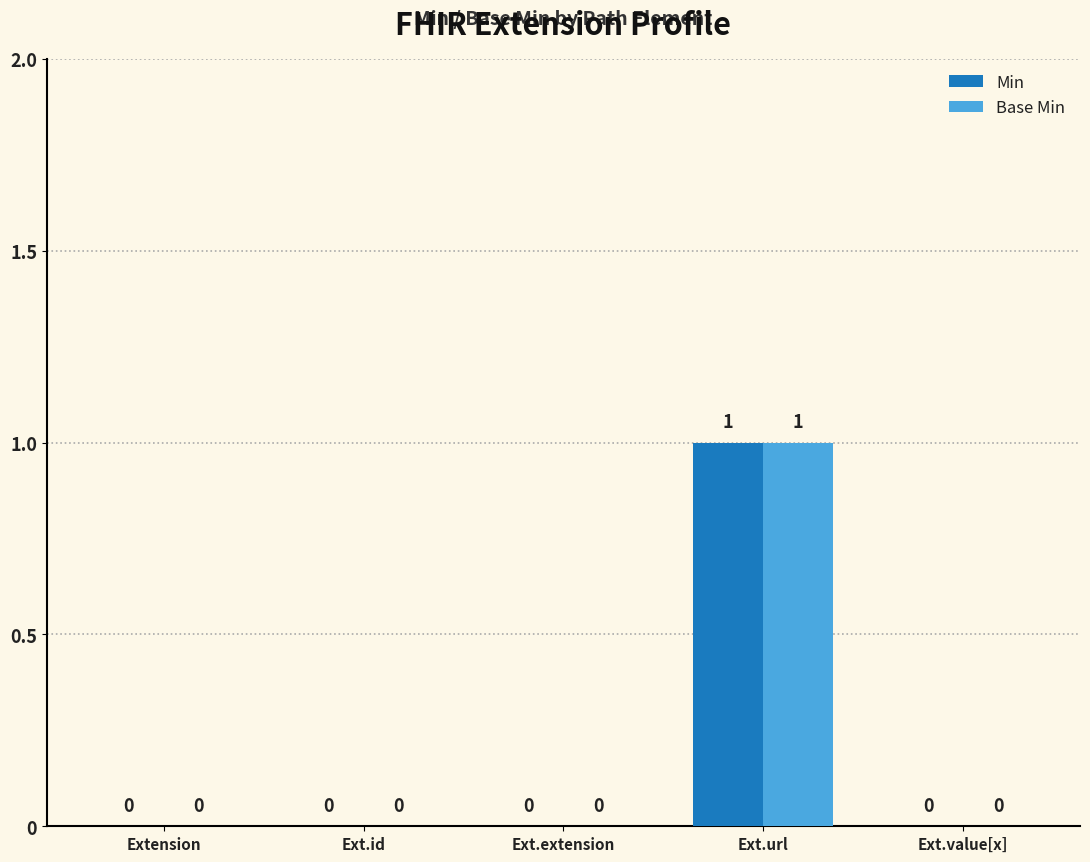

At which label does Min reach its peak?

Ext.url